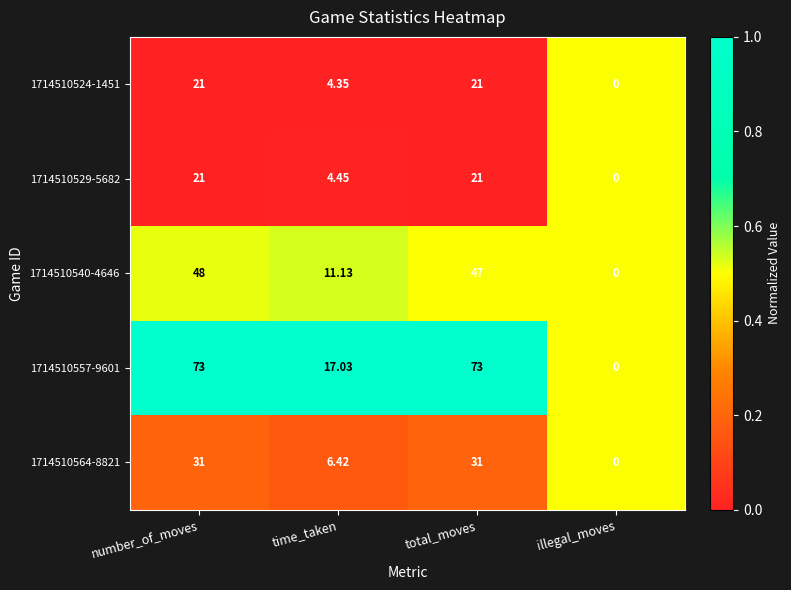

What is the spread (max minus min) of values at time_taken?

12.7